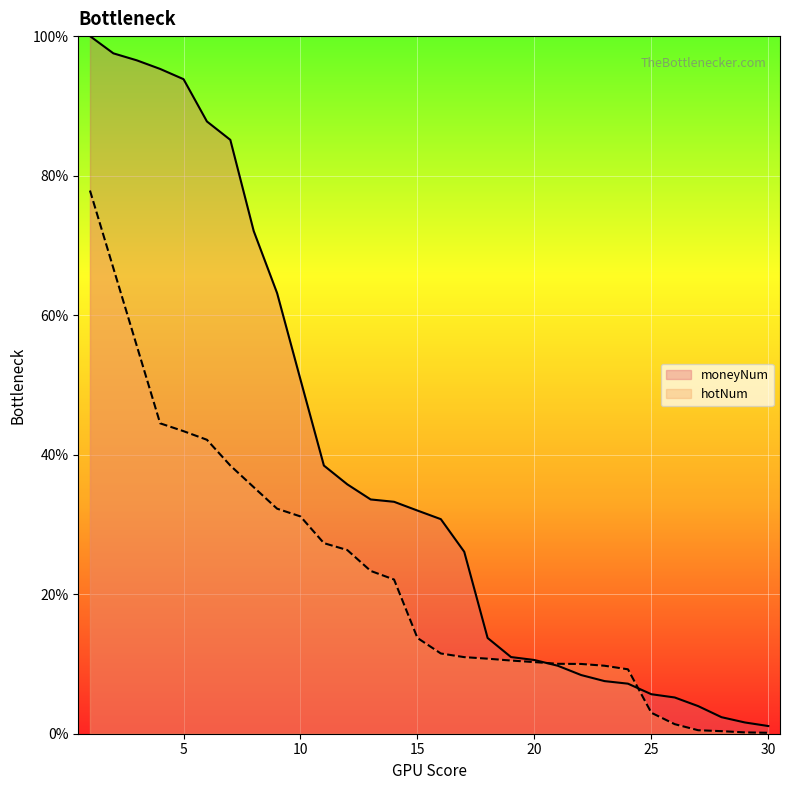

How many times do hotNum and moneyNum cross each other?

2